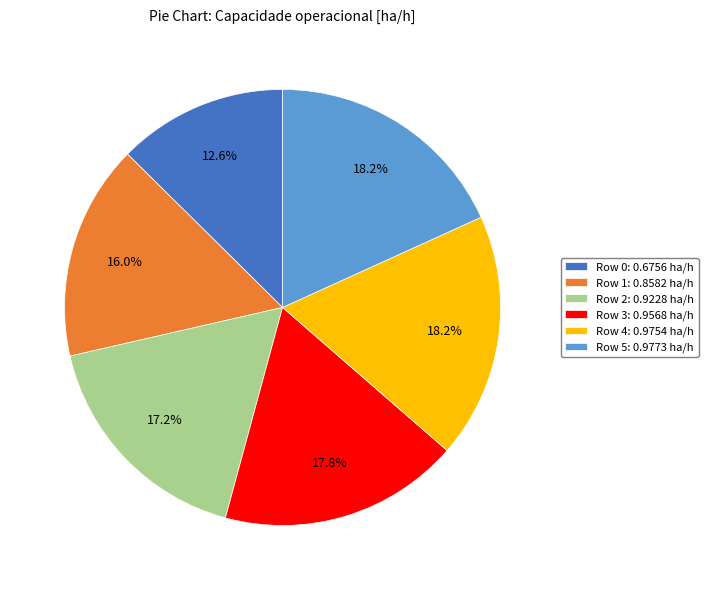

Which category has the smallest portion of the pie?

Row 0: 0.6756 ha/h